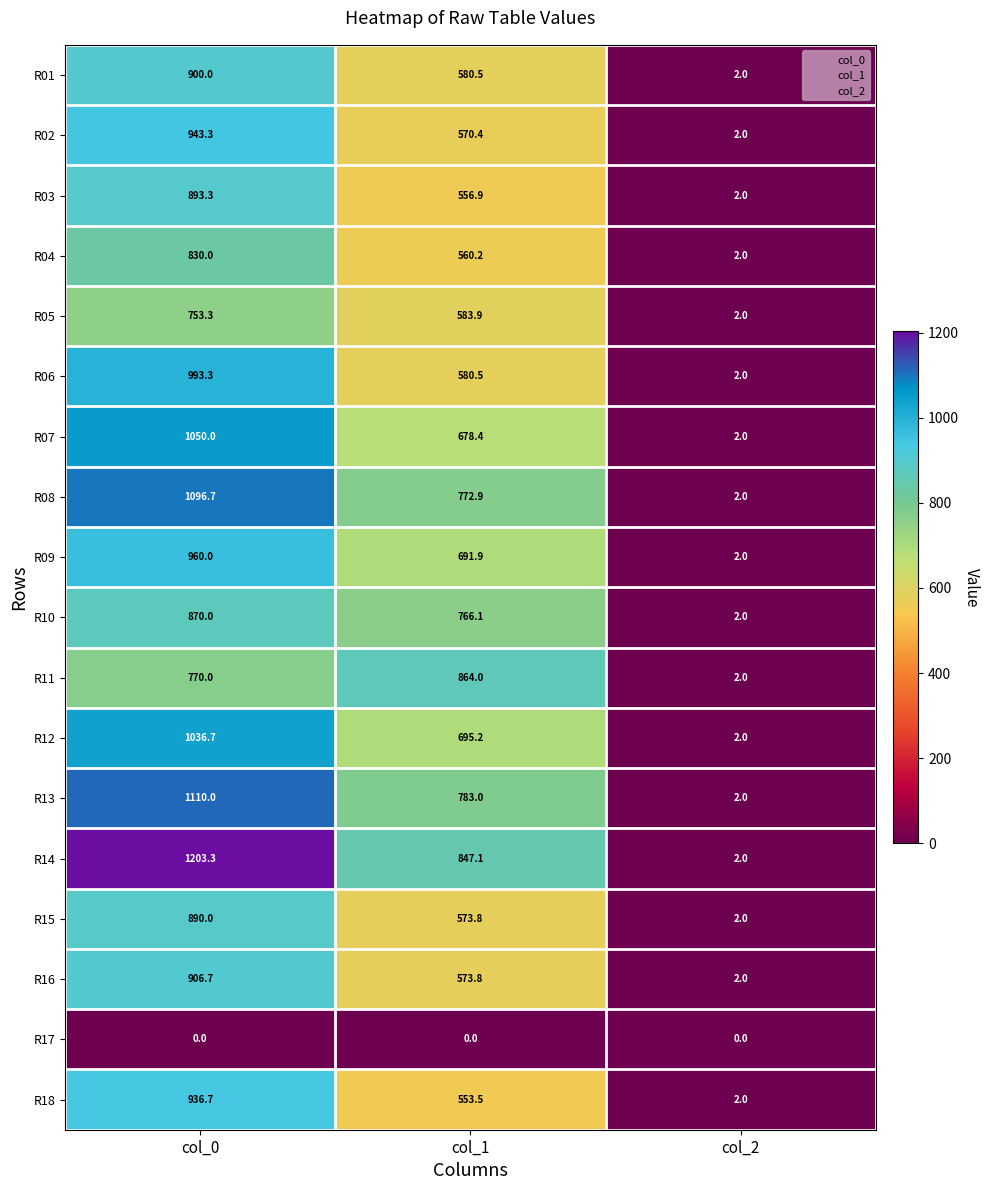

Which series changed the most between col_0 and col_2?

R14